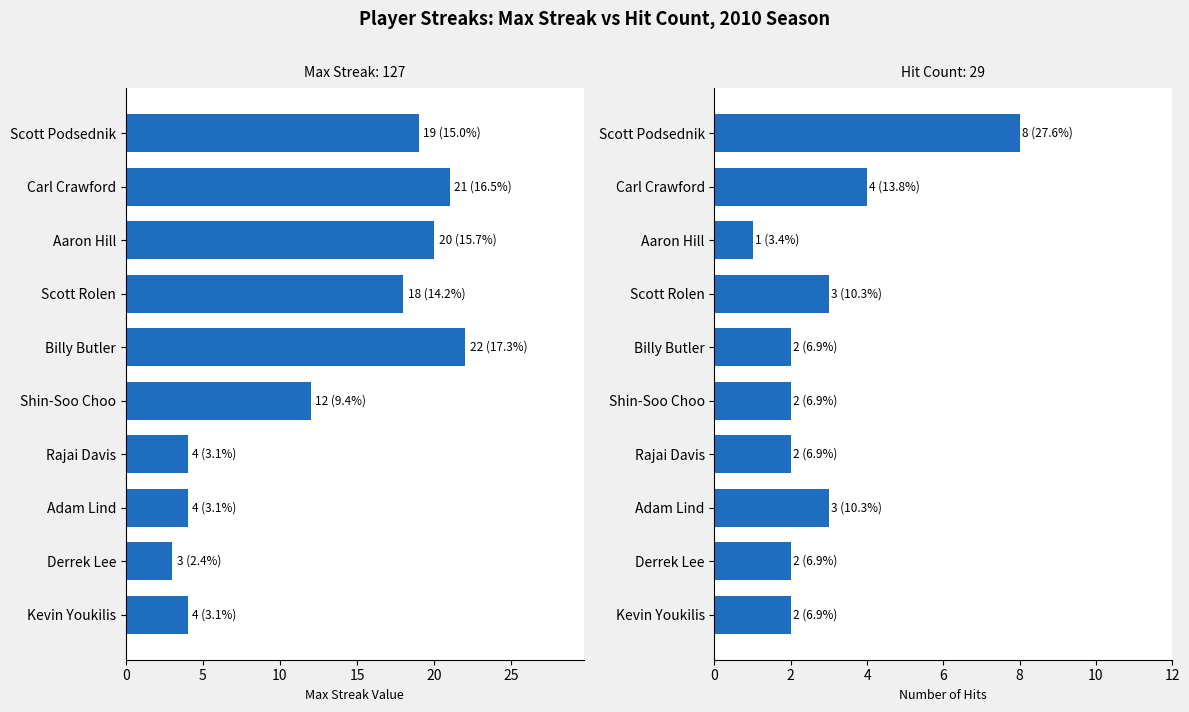

Which series changed the most between Rajai Davis and Kevin Youkilis?

Max Streak